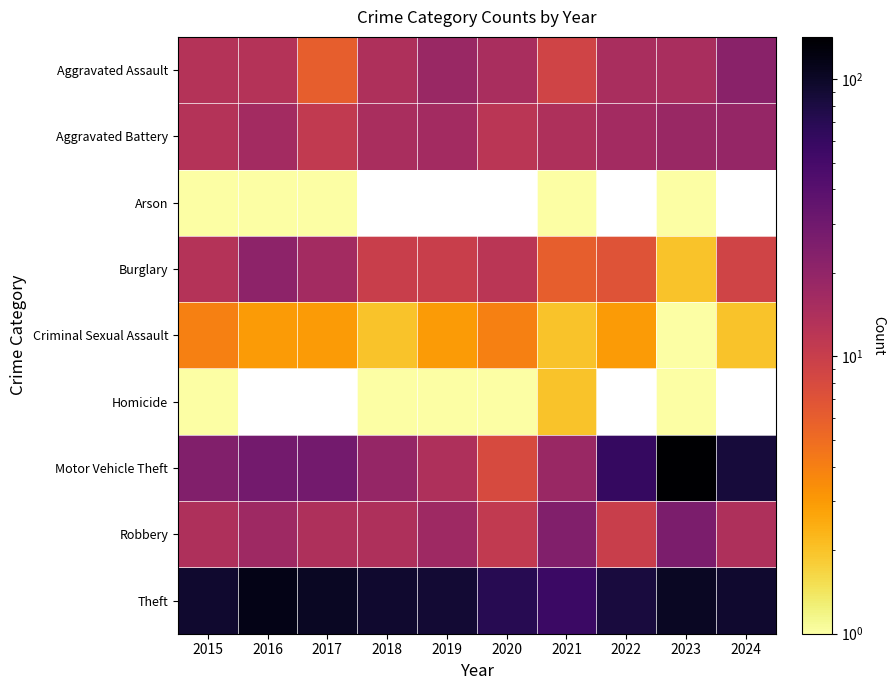

List the labels in order of Aggravated Assault value, largest first.

2024, 2019, 2020, 2022, 2023, 2018, 2015, 2016, 2021, 2017